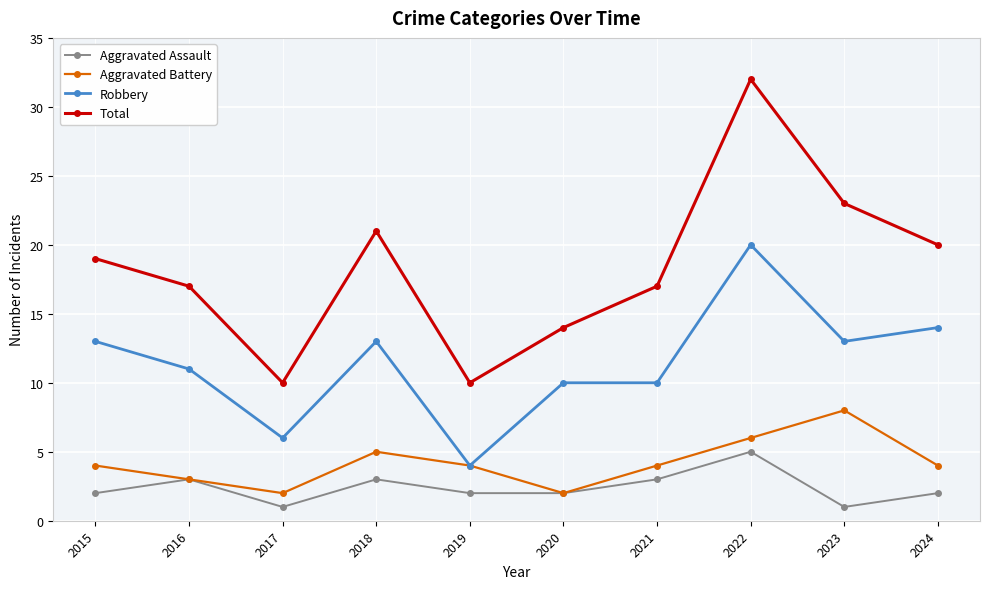

What is the difference between the highest and lowest values at 2021?

14